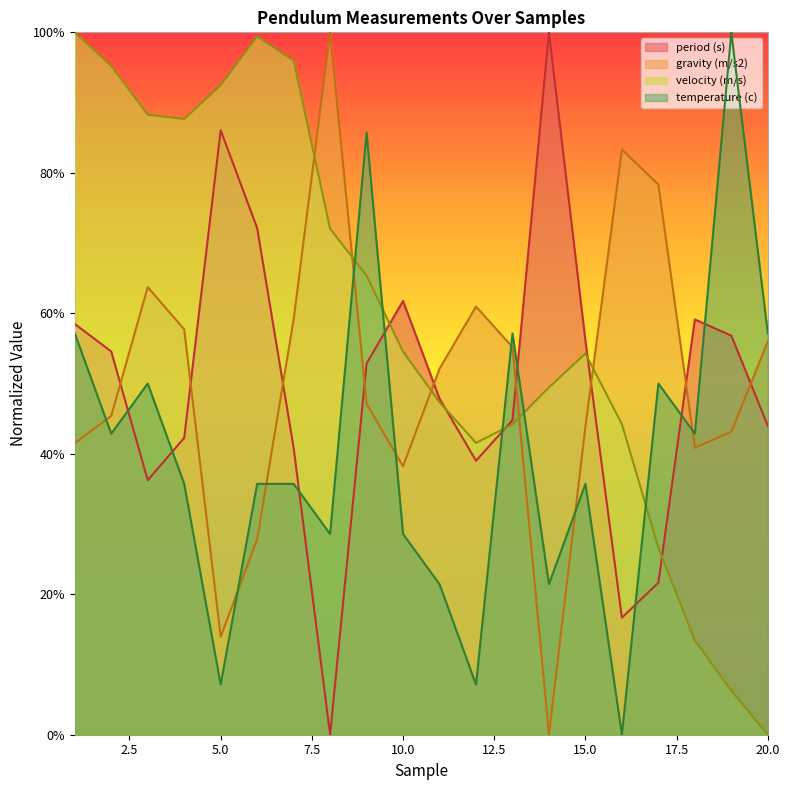

Rank the categories by period (s) value from highest to lowest.

14, 5, 6, 10, 18, 1, 19, 15, 2, 9, 11, 13, 20, 4, 7, 12, 3, 17, 16, 8